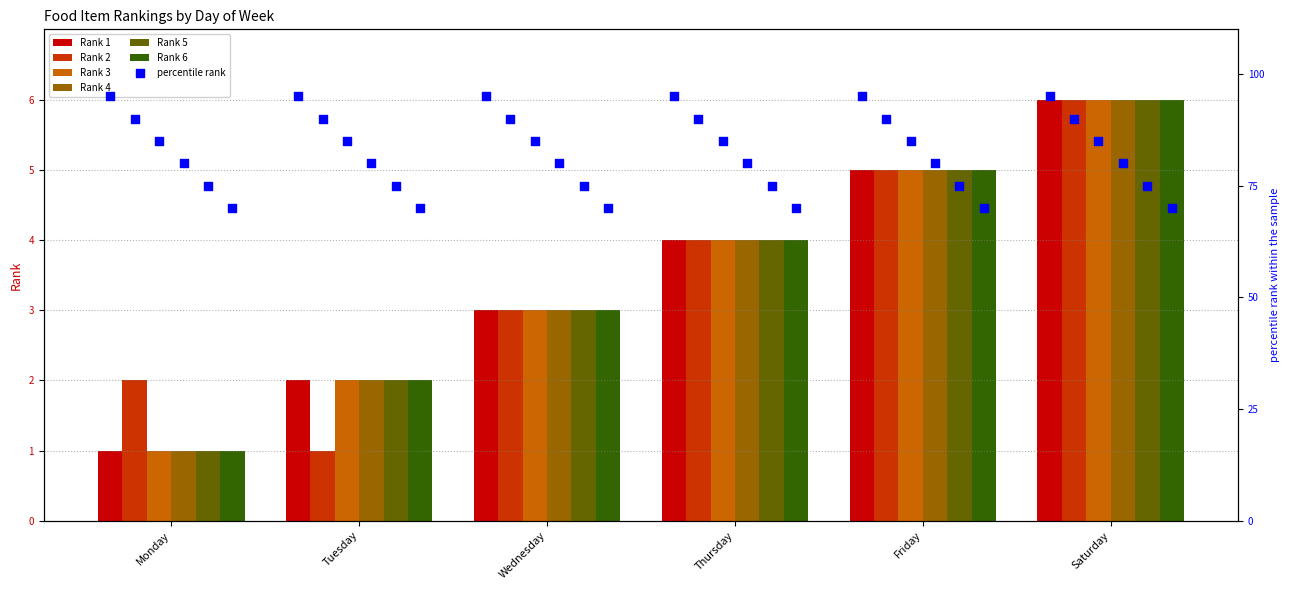

Which series contains the lowest Y value?

Rank 1